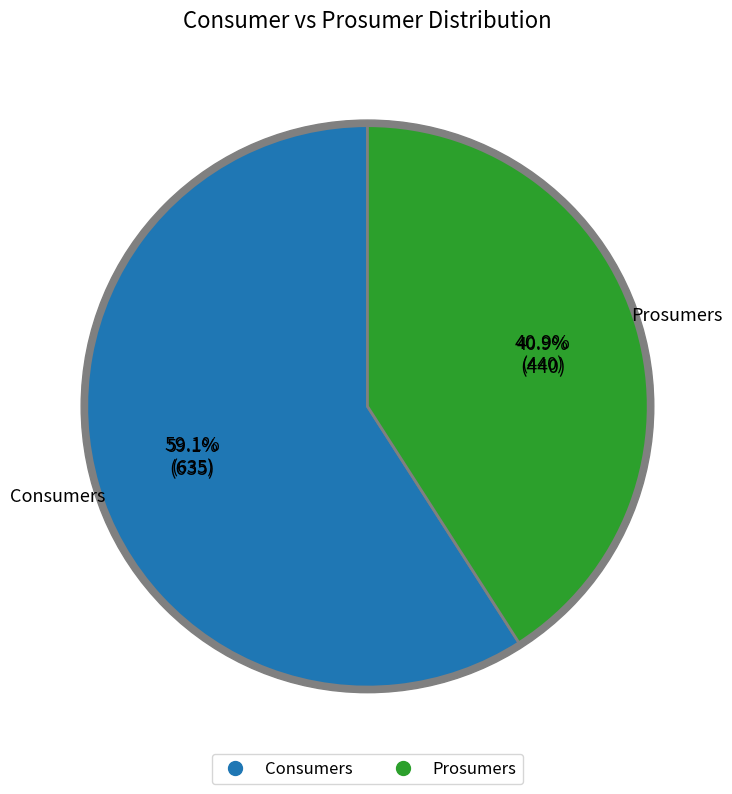

What percentage is the Prosumers slice, to the nearest percent?

41%